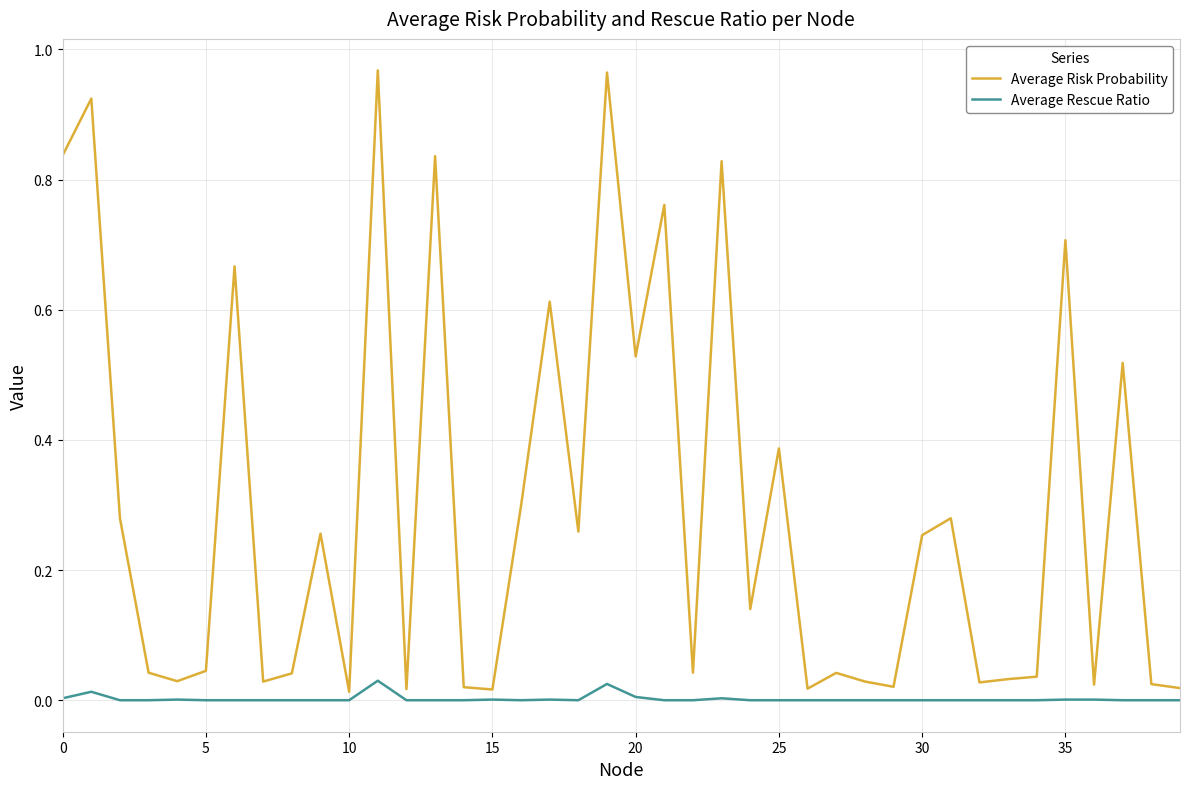

Which series has the widest spread of values?

Average Risk Probability